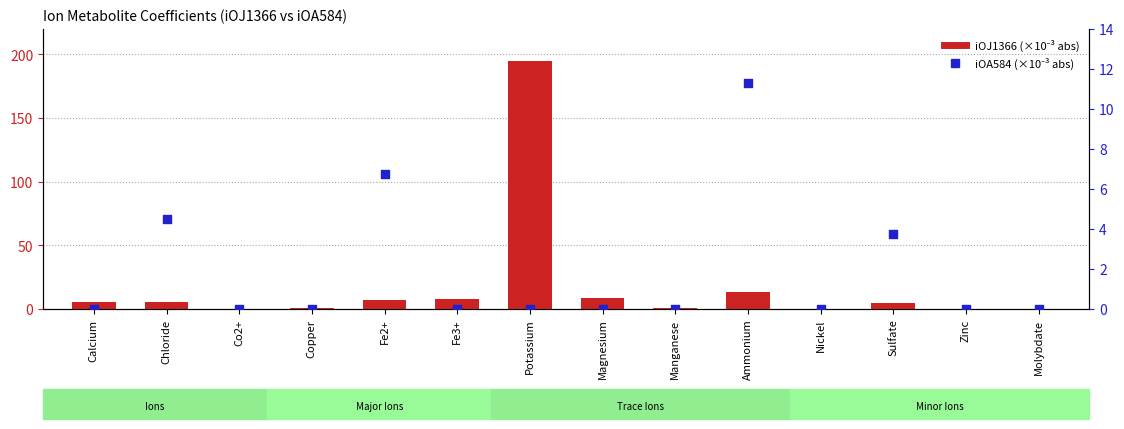

At which category is the sum across all series the highest?

Potassium